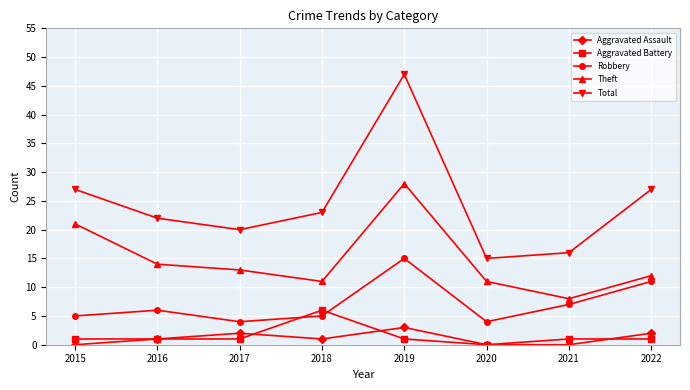

What are all the series names shown in the legend?

Aggravated Assault, Aggravated Battery, Robbery, Theft, Total